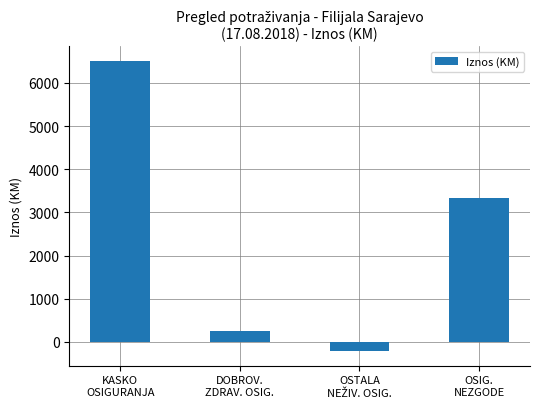

How many negative values are there?

1